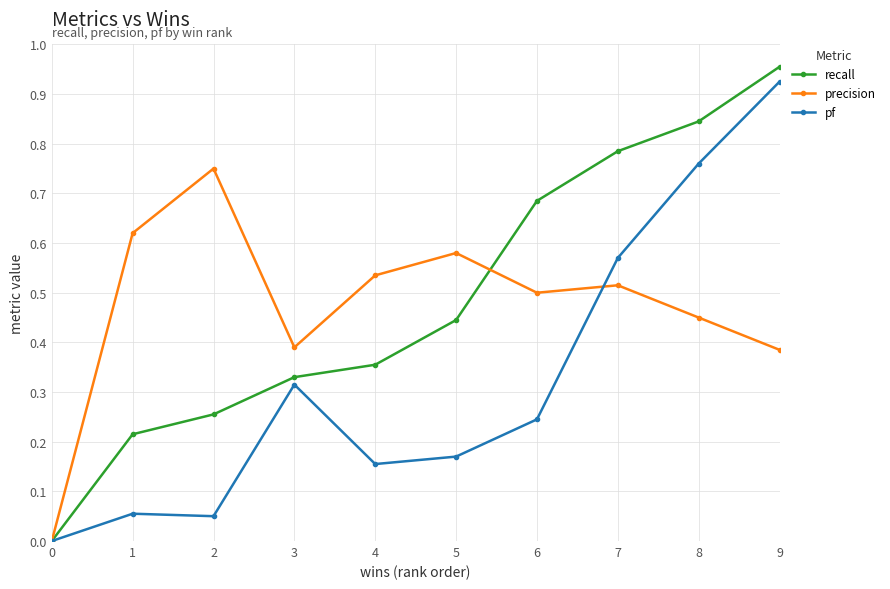

Which series changed the most between 1 and 9?

pf